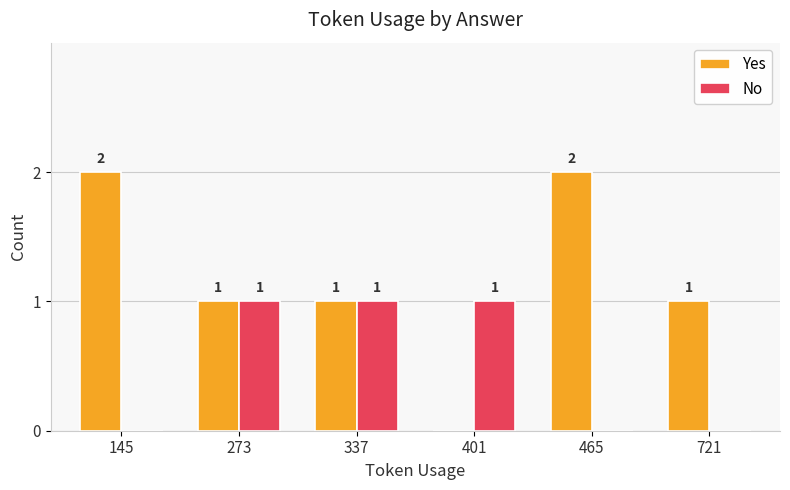

How many distinct data groups are displayed?

2